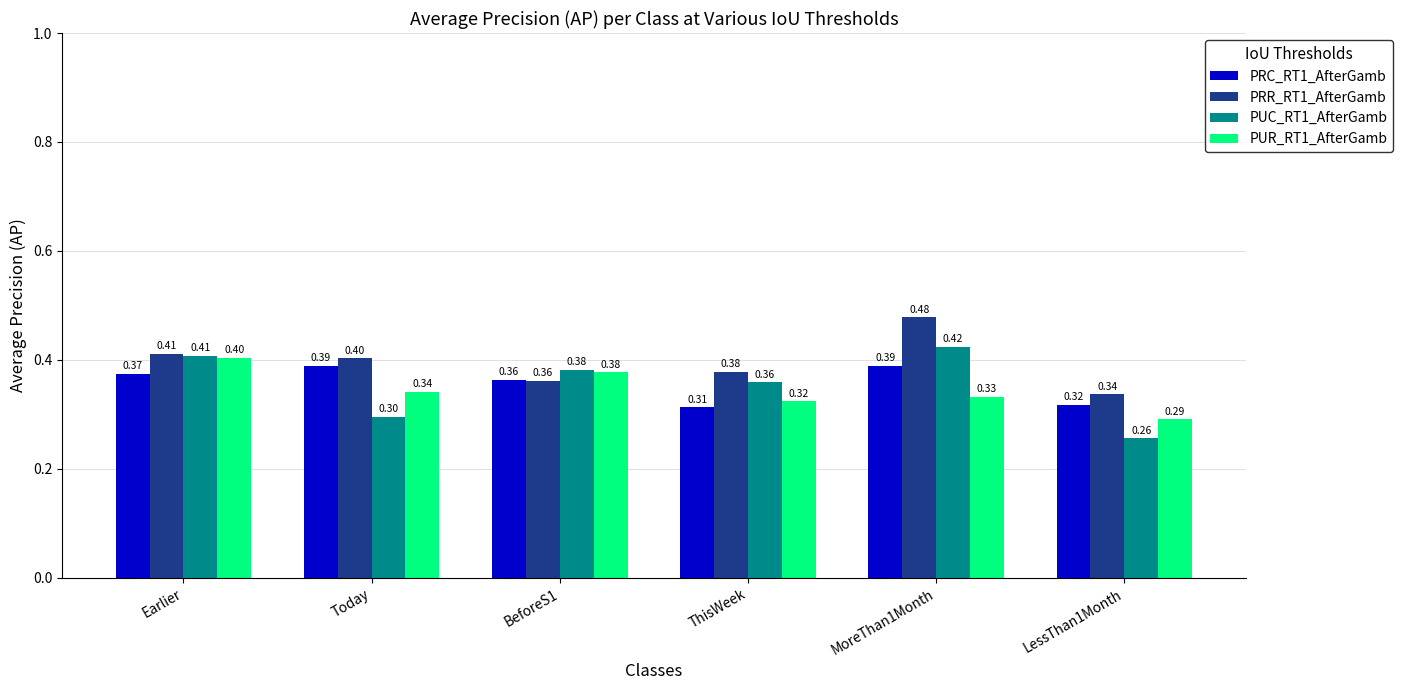

Is the value of PRR_RT1_AfterGamb at BeforeS1 greater than the value of PUR_RT1_AfterGamb at BeforeS1?

No